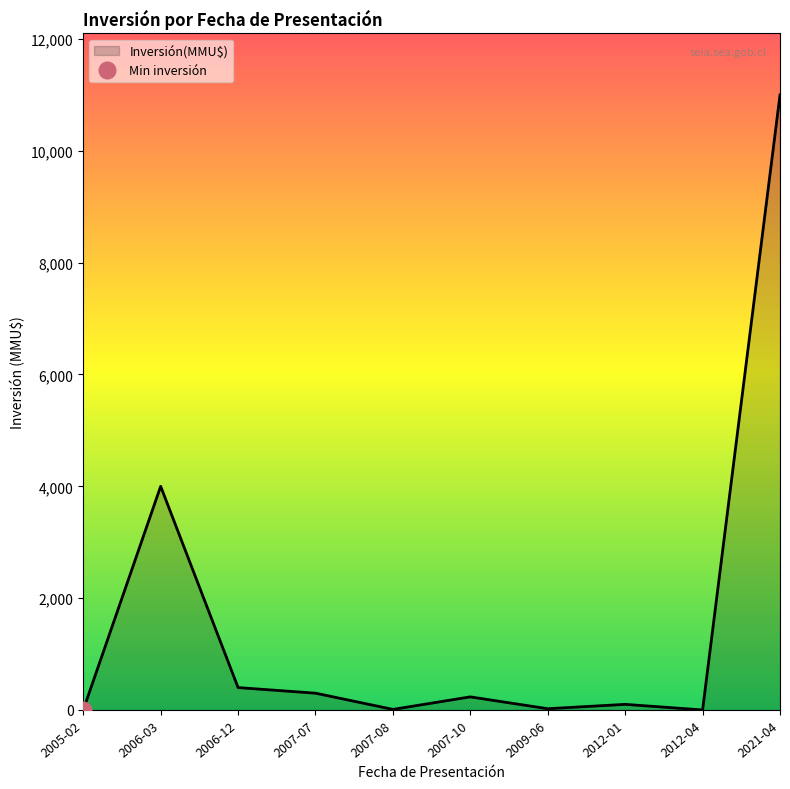

Where is Inversión(MMU$) nearest to the value 5500?

2006-03